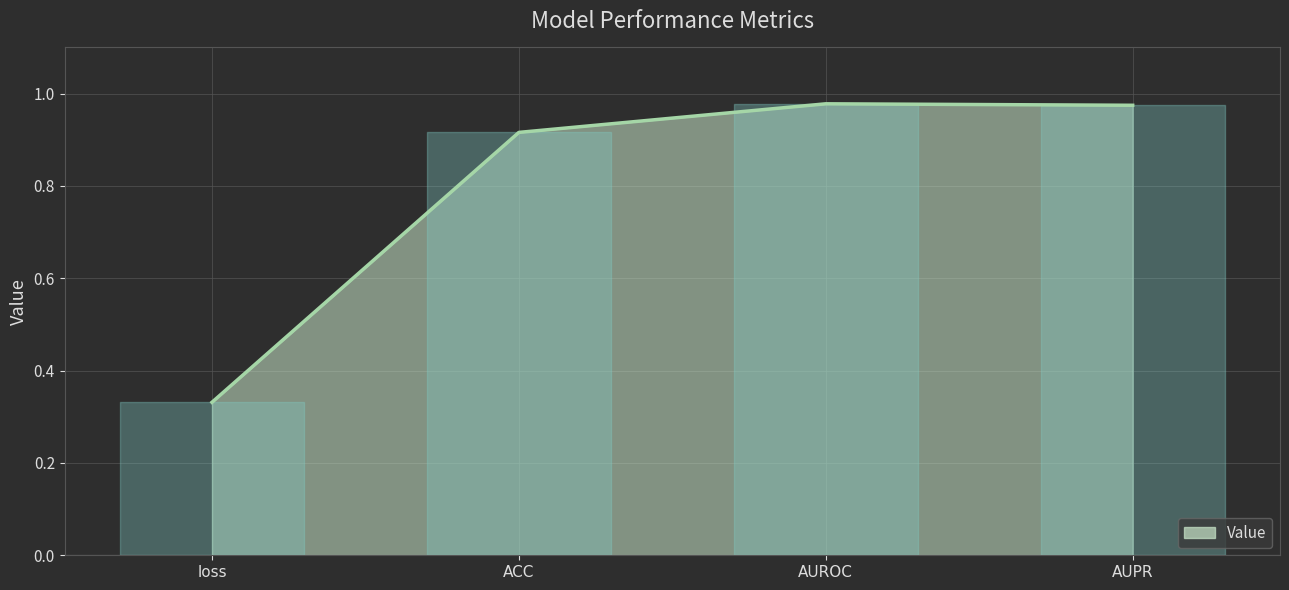

Between AUROC and loss, which is larger?

AUROC